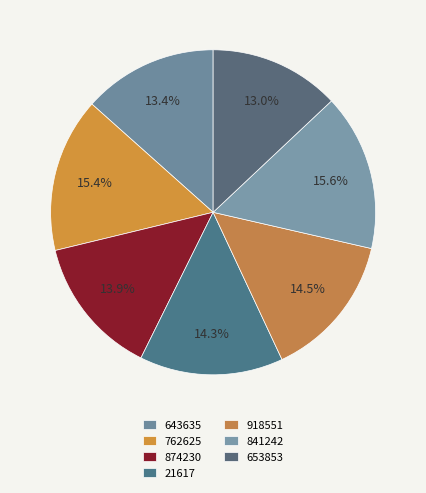

Does 762625 represent more than half of the total?

No